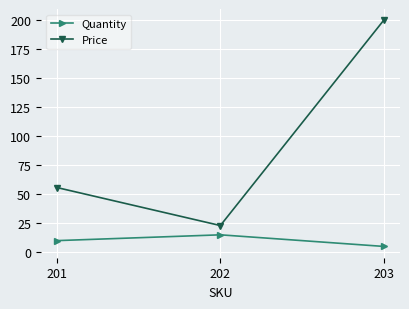

The value of Price at 203 is 138.0. True or false?

False